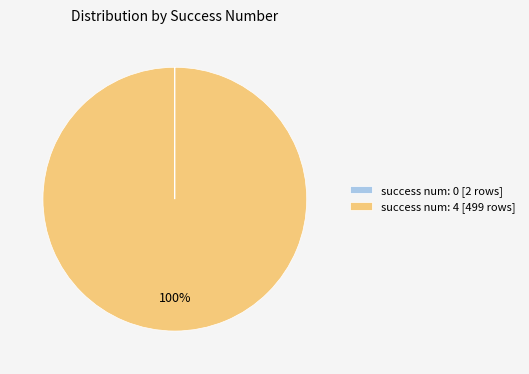

To the nearest percent, what portion does success num: 4 [499 rows] represent?

100%